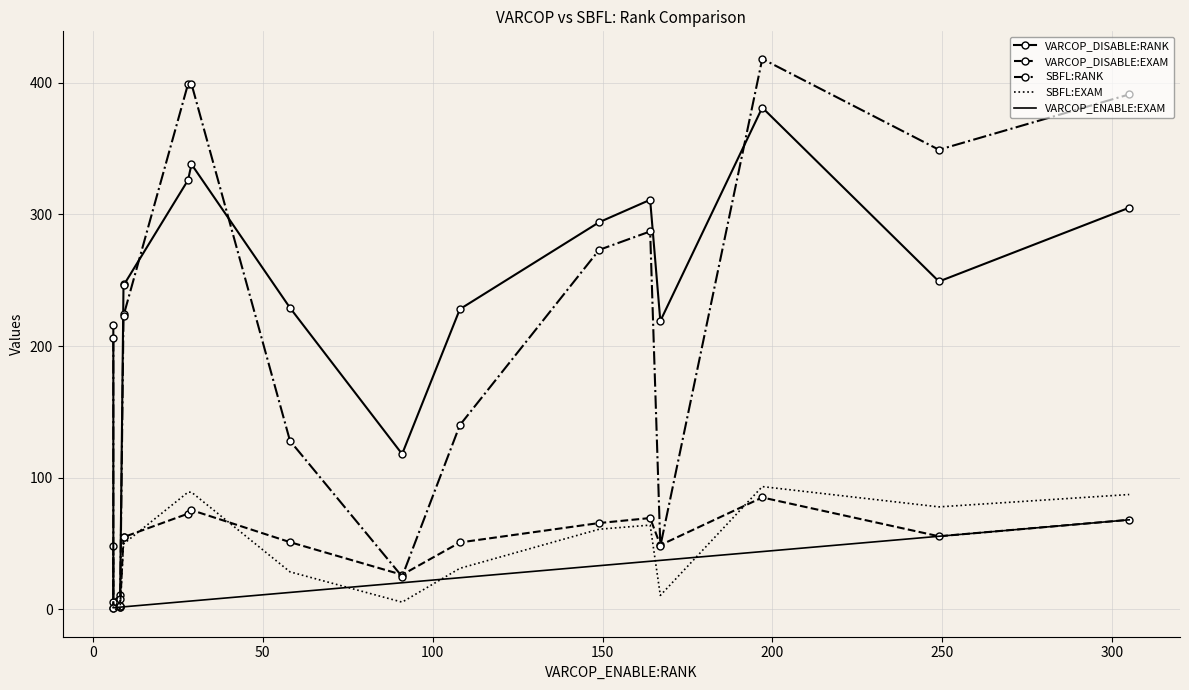

What is the average value of the VARCOP_DISABLE:RANK series?

219.5